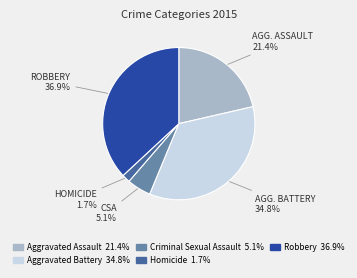

How many slices are in this pie chart?

5